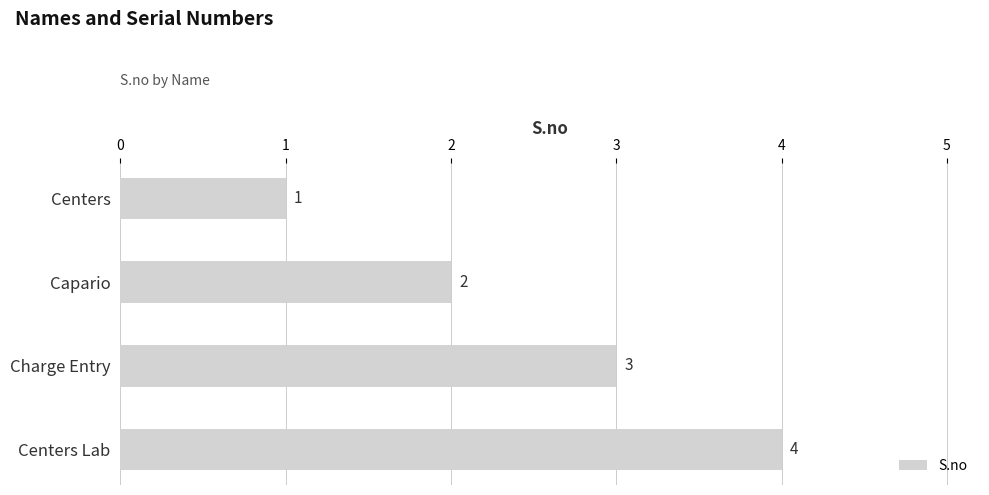

The chart shows a value of 2 at Centers. True or false?

False